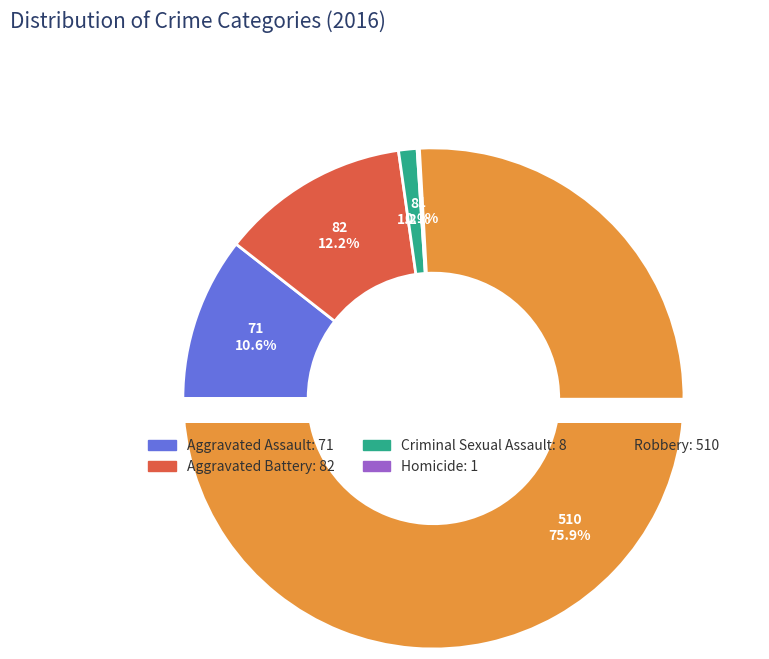

To the nearest percent, what portion does Criminal Sexual Assault represent?

1%